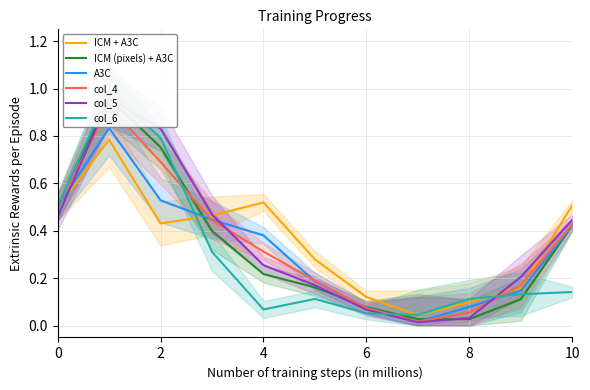

What is the label of the 3rd point from the right?

8